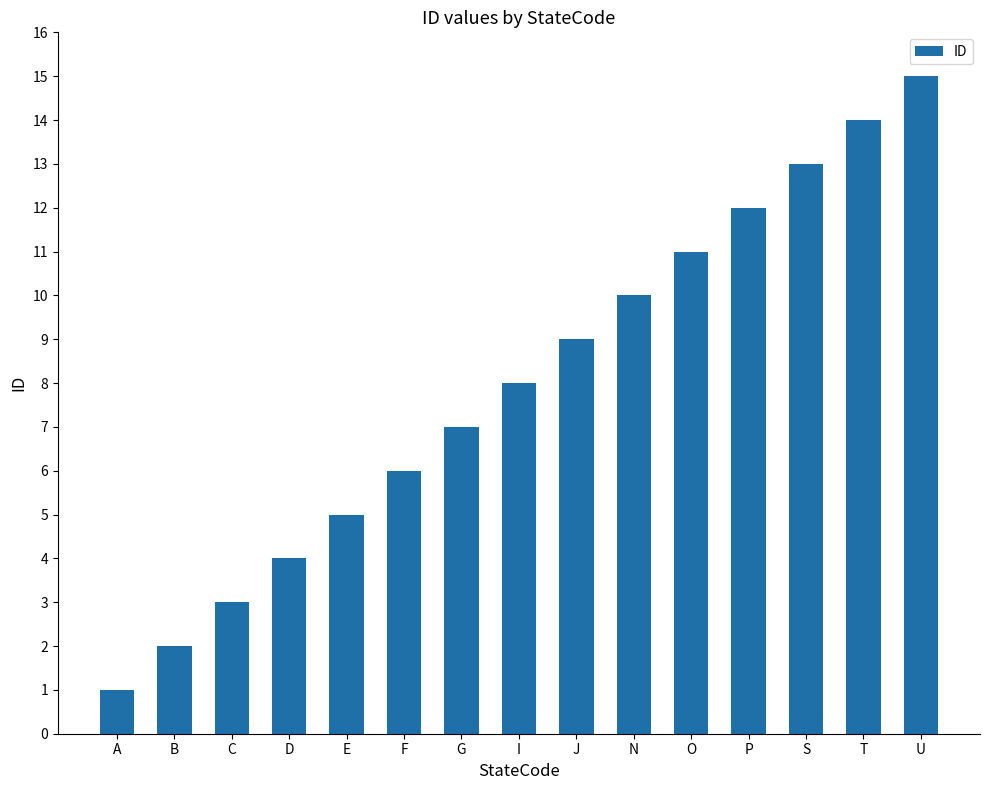

The value at O is 11. True or false?

True